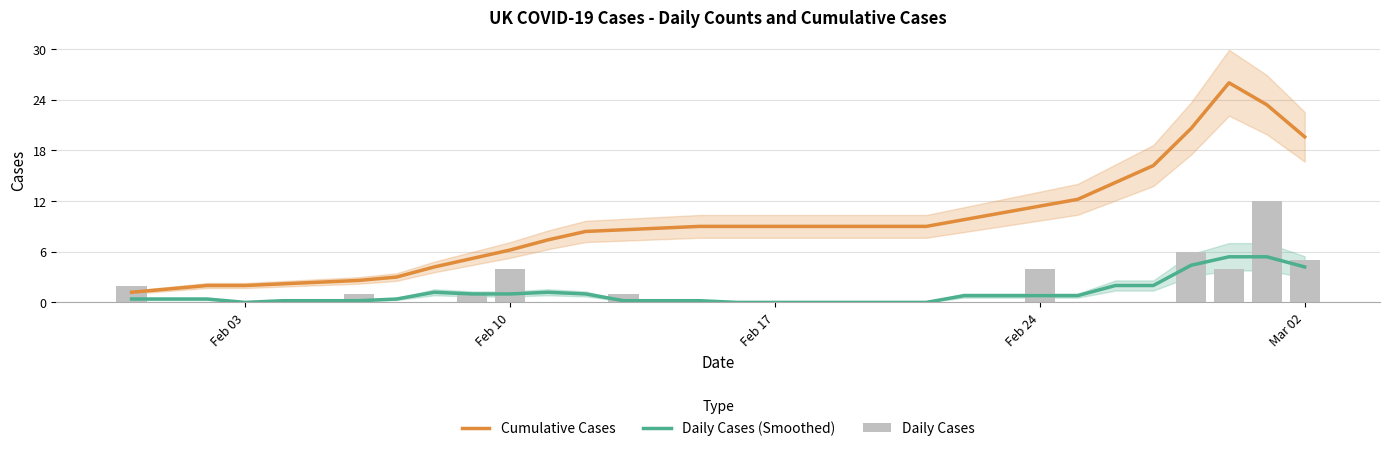

At how many categories does at least one series exceed 19?

4